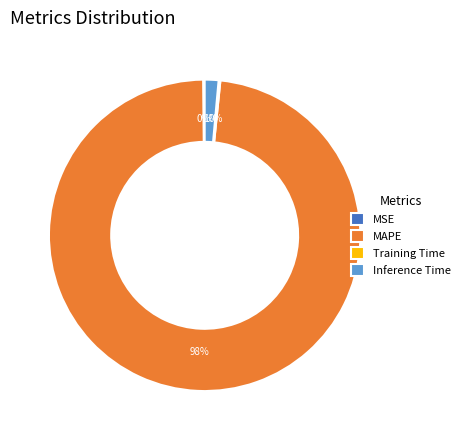

To the nearest percent, what portion does Inference Time represent?

1%